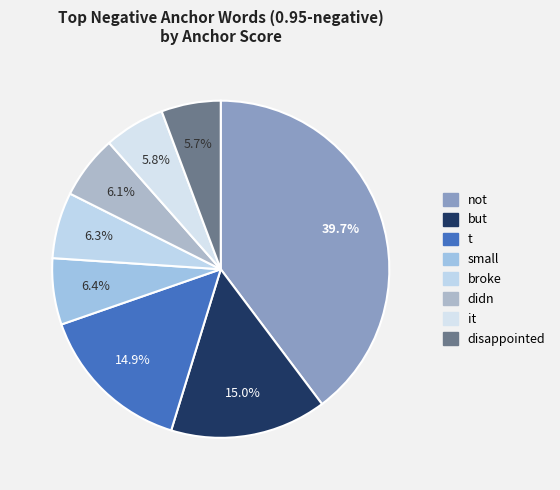

To the nearest percent, what is the difference between the small and it slice percentages?

1%